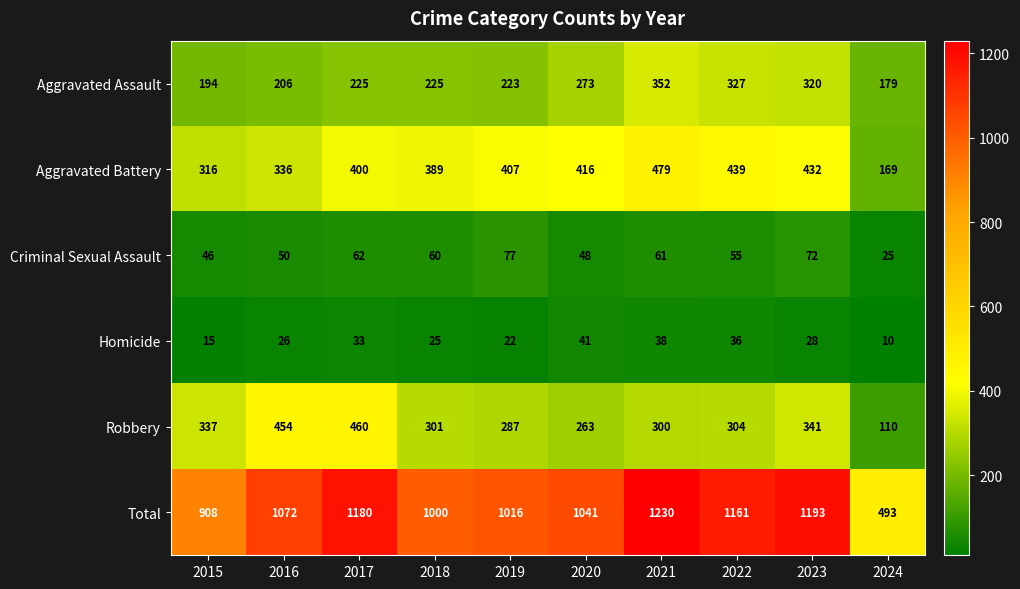

Which label corresponds to the largest value in the chart?

2021